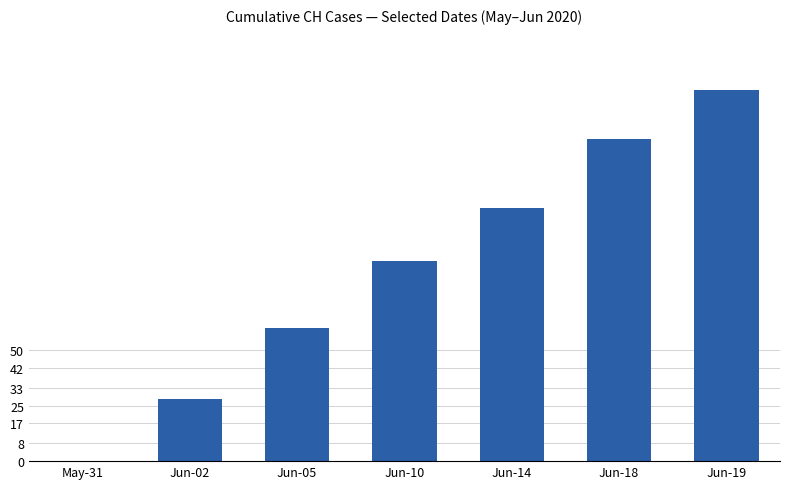

The value at May-31 is 103. True or false?

False